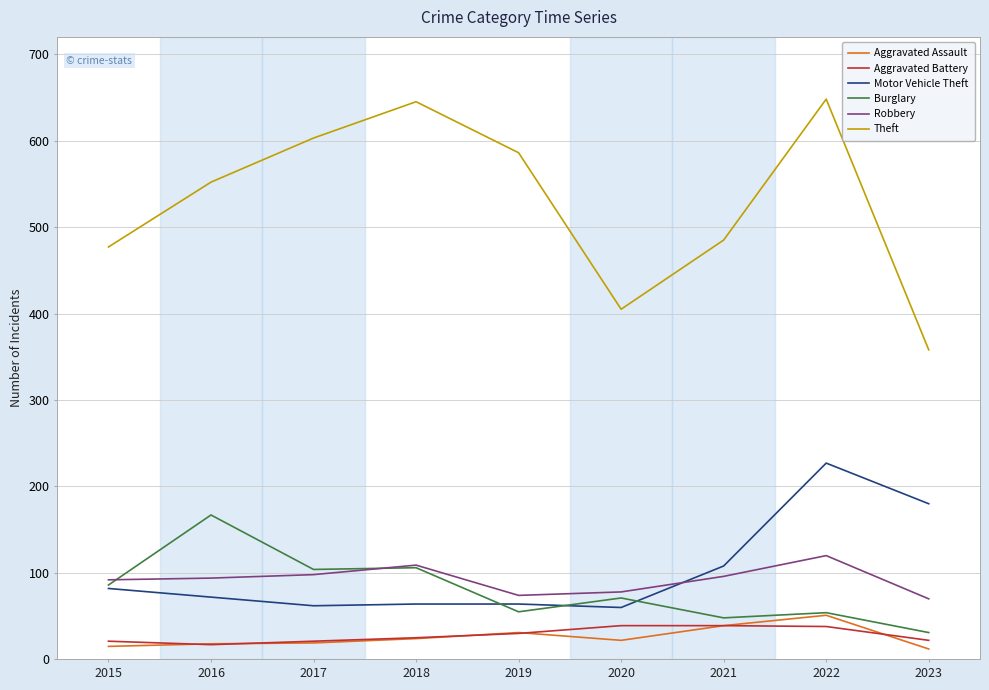

Which series has the largest total across all categories?

Theft